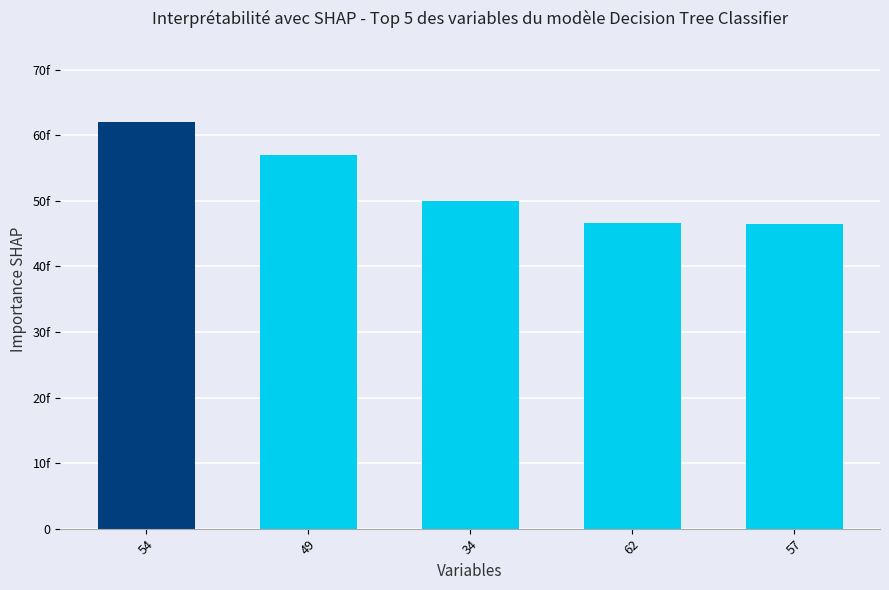

Does the chart contain any negative values?

No